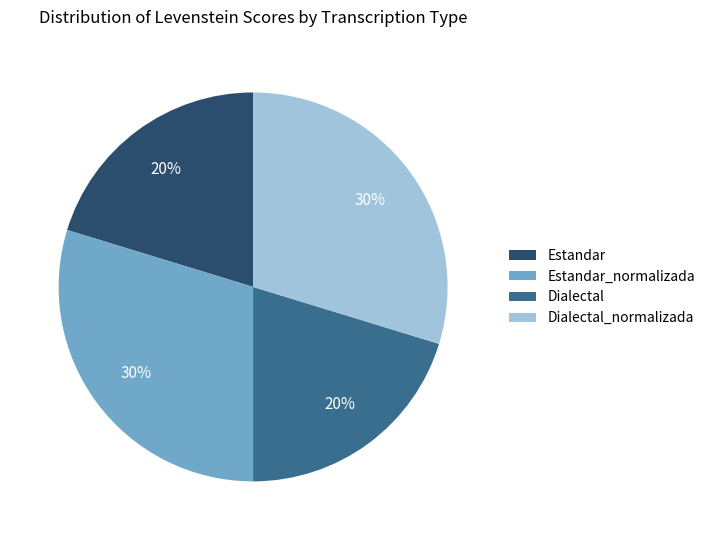

Which has a higher value, Dialectal_normalizada or Dialectal?

Dialectal_normalizada